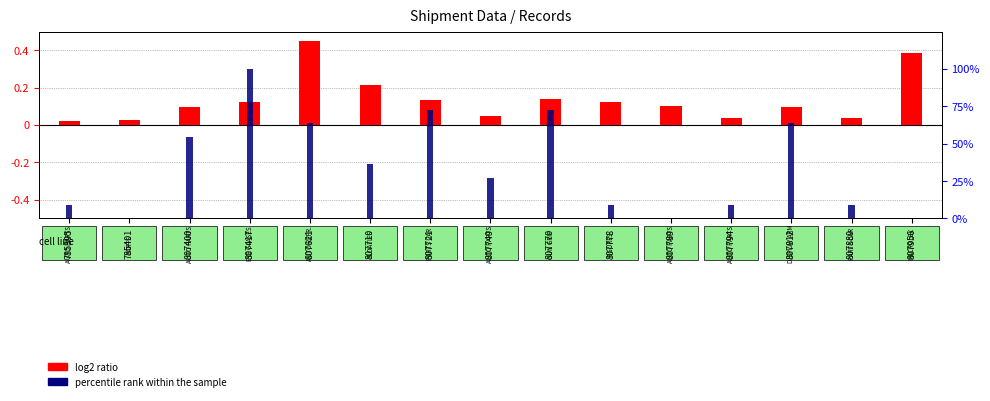

Which category has the lowest value across all series?

785401